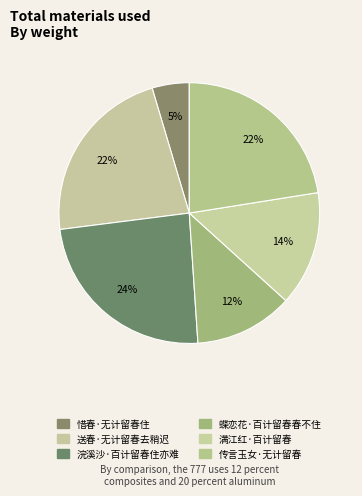

To the nearest percent, what is the combined percentage of 蝶恋花·百计留春春不住 and 传言玉女·无计留春?

35%